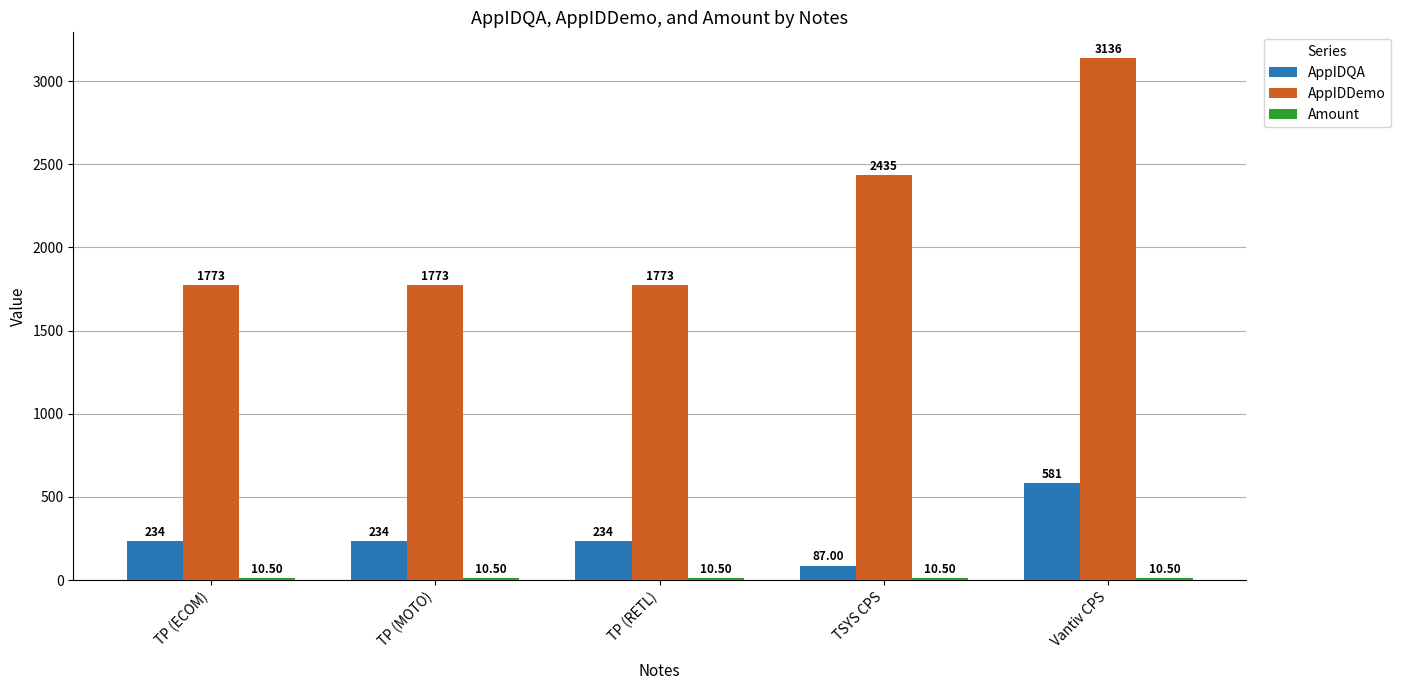

Which series has the widest spread of values?

AppIDDemo